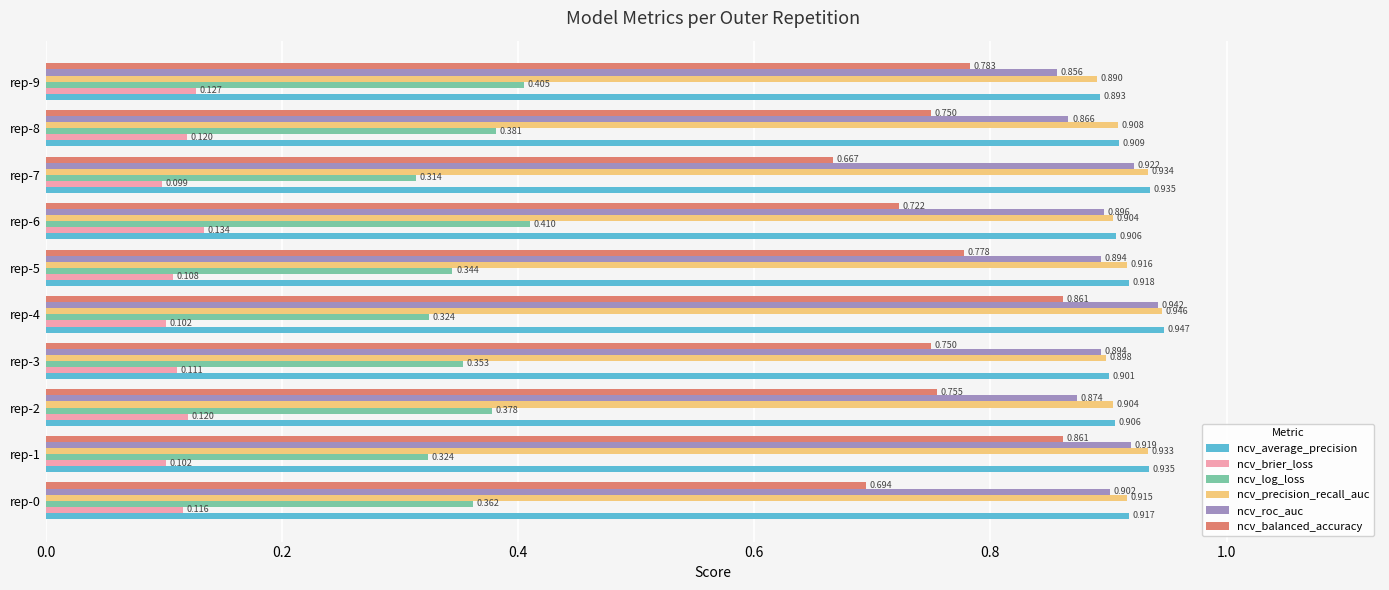

Which series has the widest spread of values?

ncv_balanced_accuracy